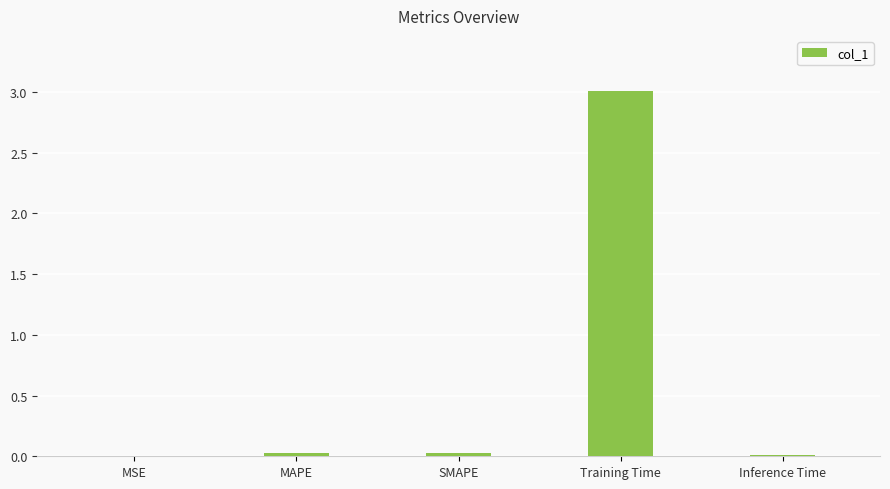

The value at Training Time is 1.1. True or false?

False